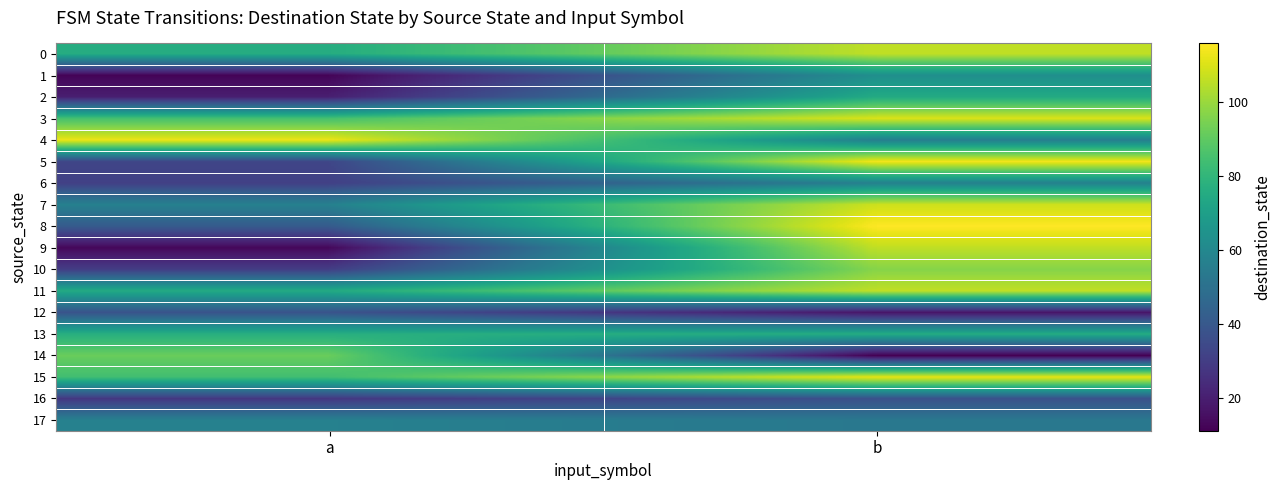

Between a and b, which is larger?

b